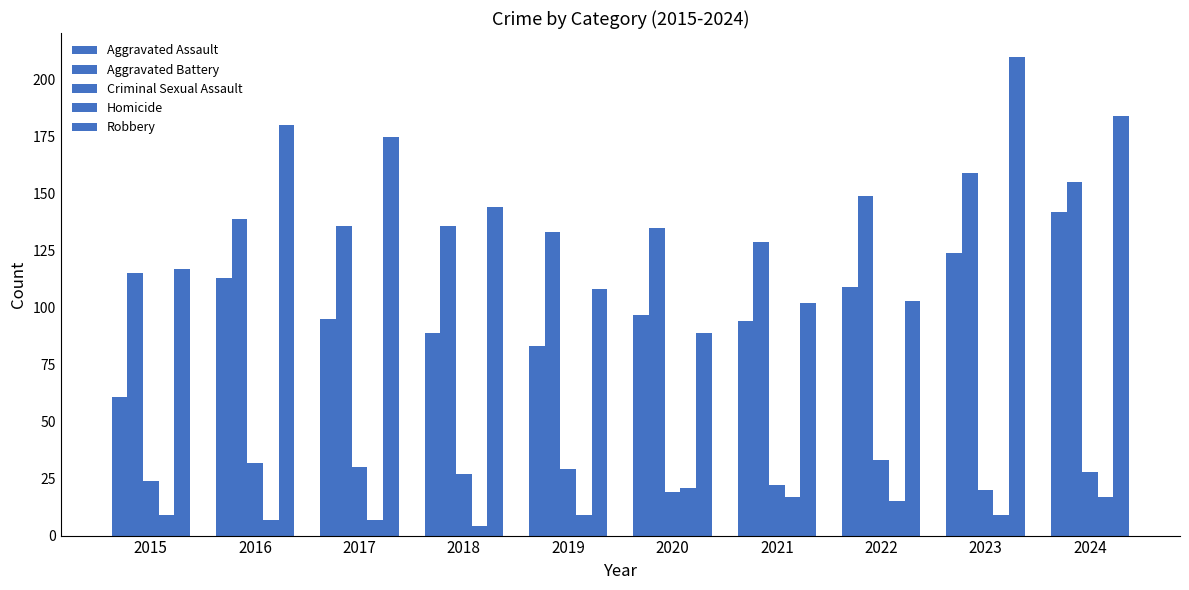

Count the number of categories in the chart.

10